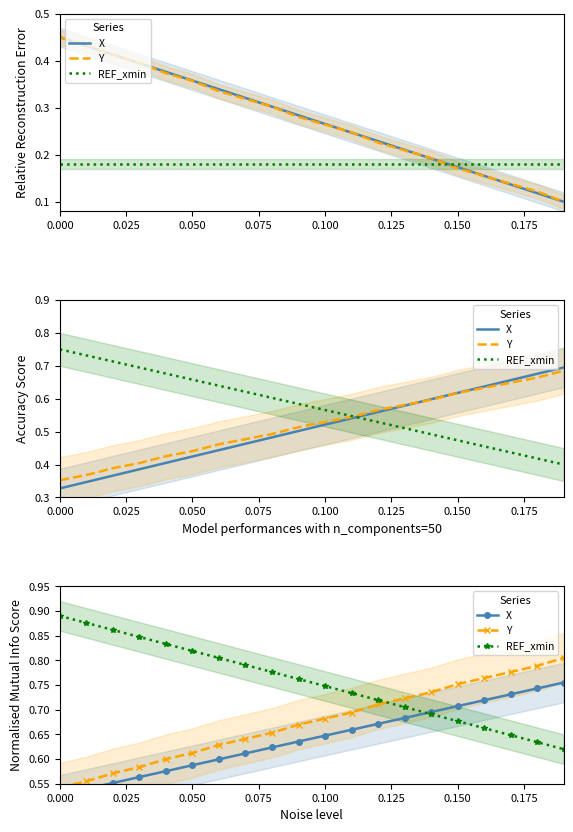

What is the sum of all Y values?

13.5